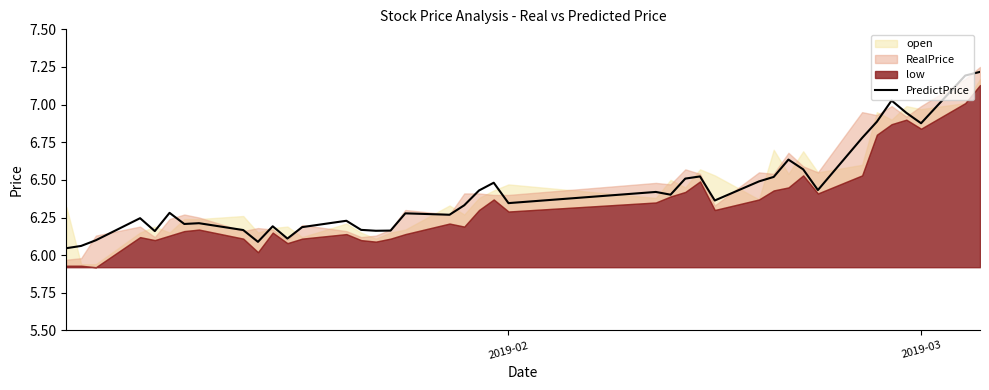

What is the maximum value for PredictPrice?

7.2